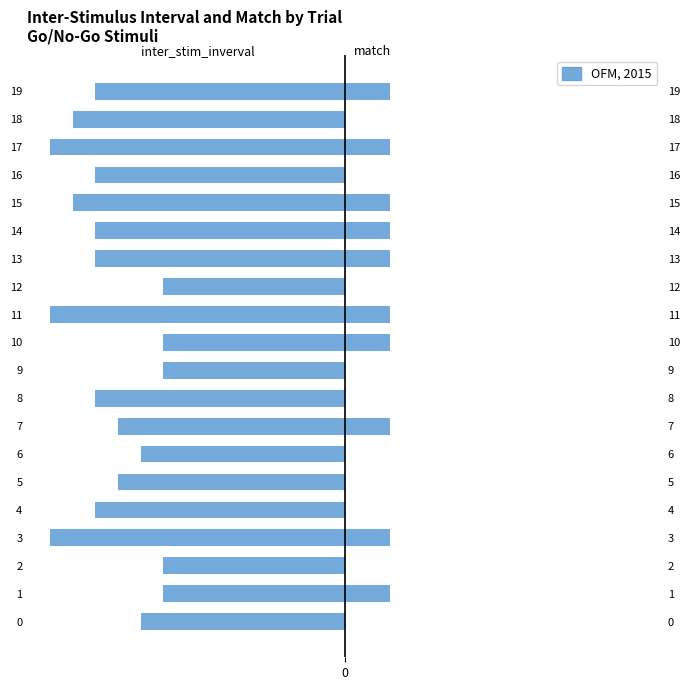

How many values in the match series are below 1?

10